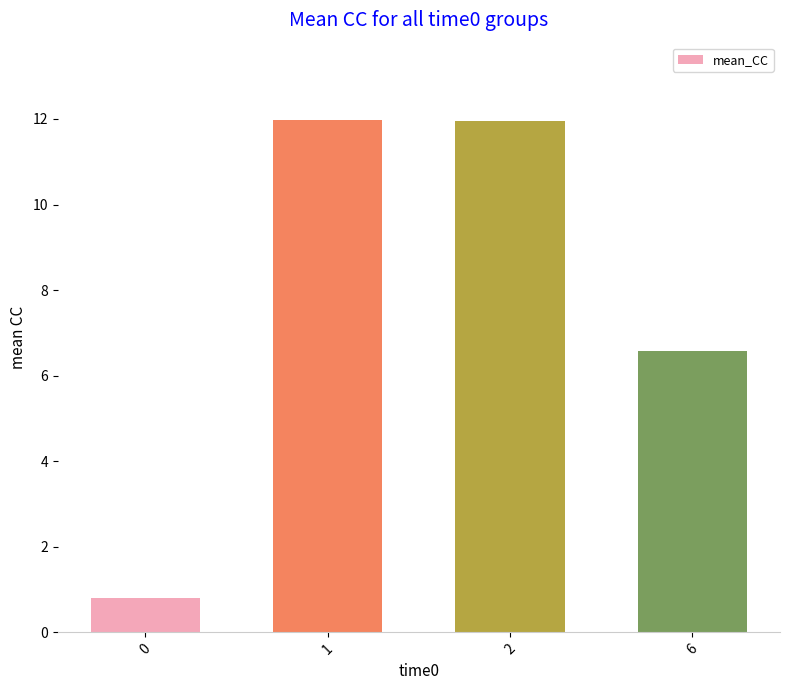

True or false: the data shows 6.6 at 6.

True